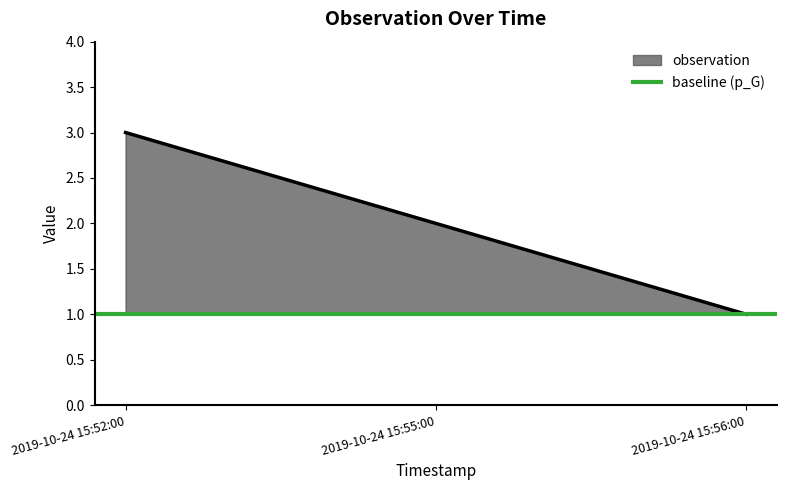

List the labels in order of value, smallest first.

2019-10-24 15:56:00, 2019-10-24 15:55:00, 2019-10-24 15:52:00